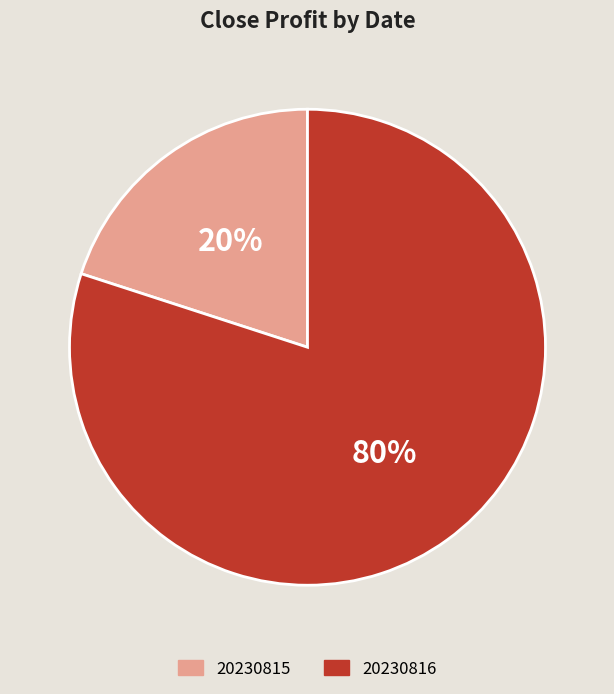

True or false: 20230816 accounts for 80% of the total.

True